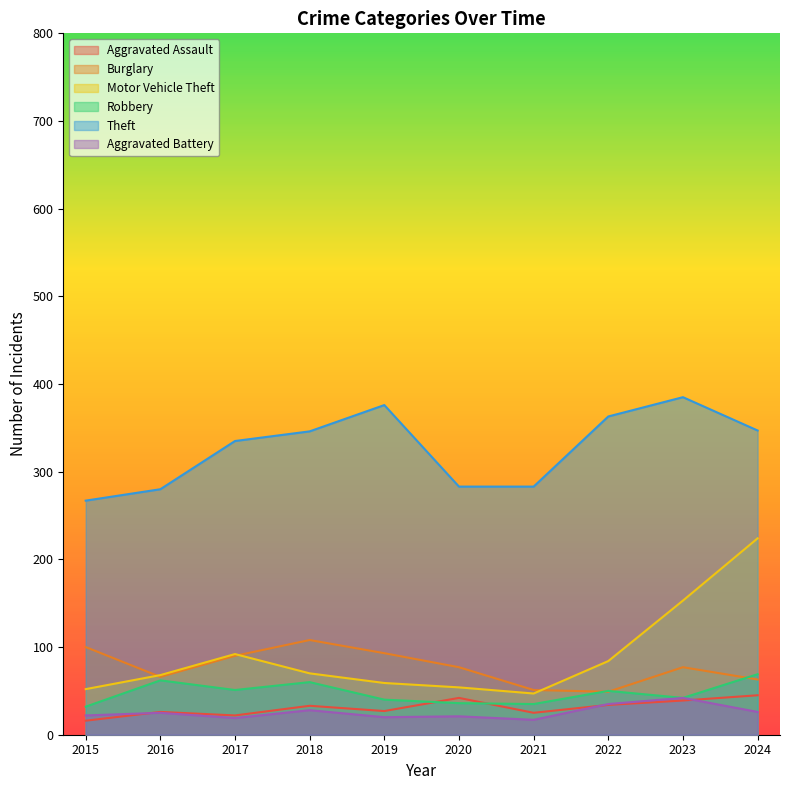

True or false: Aggravated Assault has a value of 8 at 2019.

False